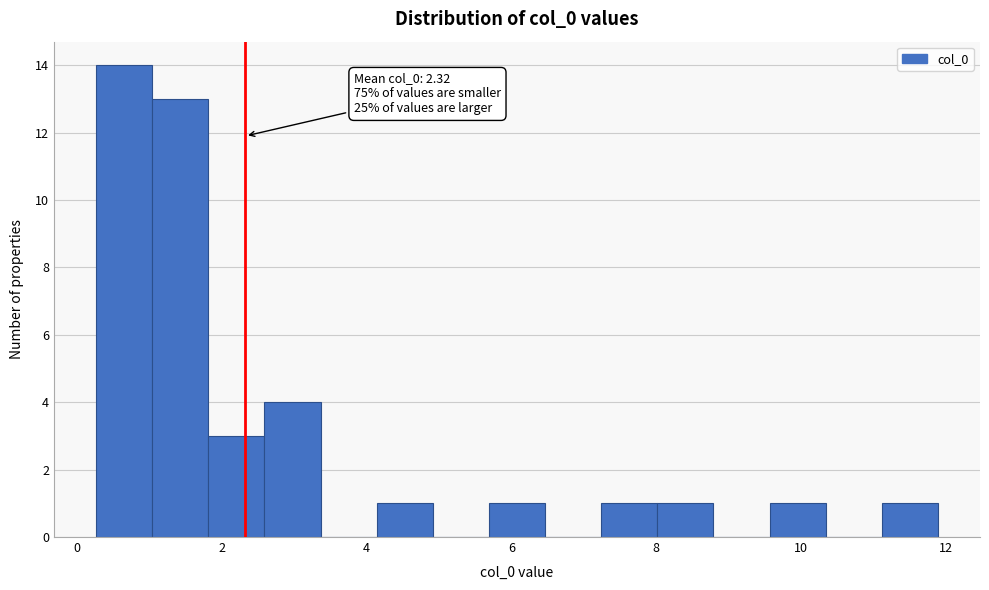

Around what value on the x-axis is the tallest bar? Give the approximate position of its centre, as read against the axis.

0.6